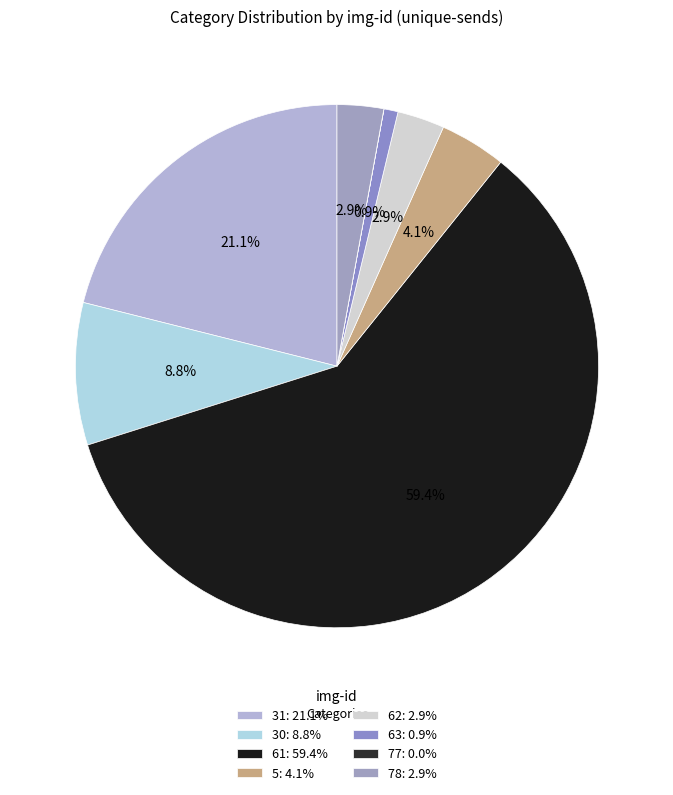

To the nearest percent, what portion does 31 represent?

21%